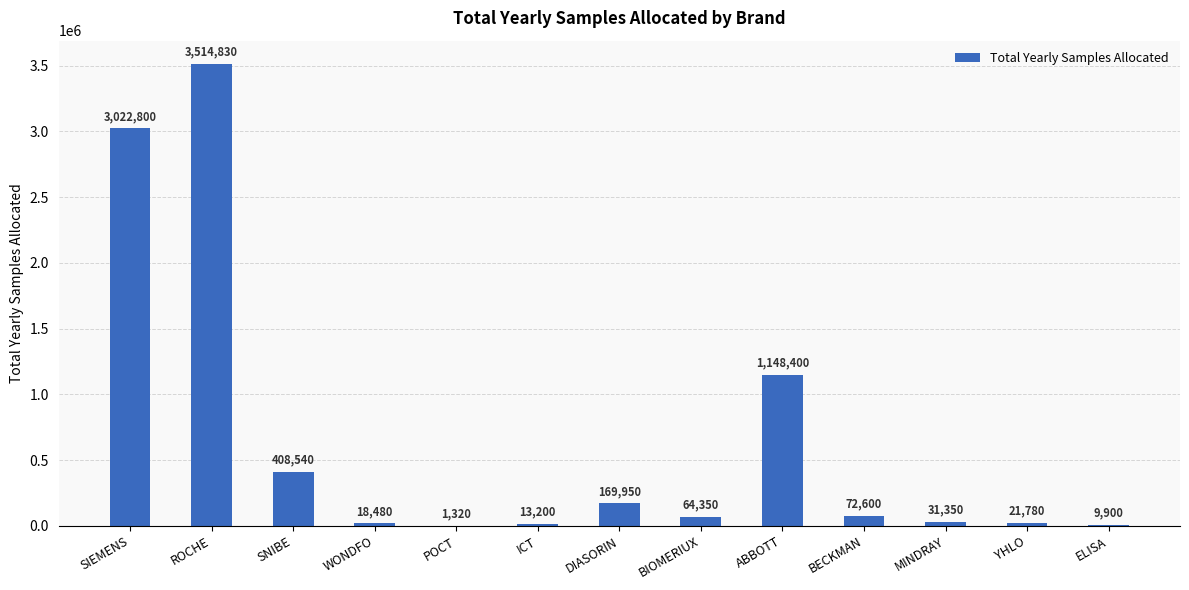

At which label is the value closest to 1758075?

ABBOTT